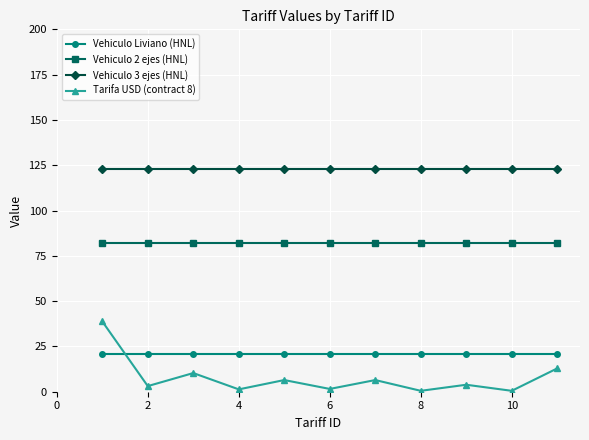

Which series has the largest range (max minus min)?

Tarifa USD (contract 8)